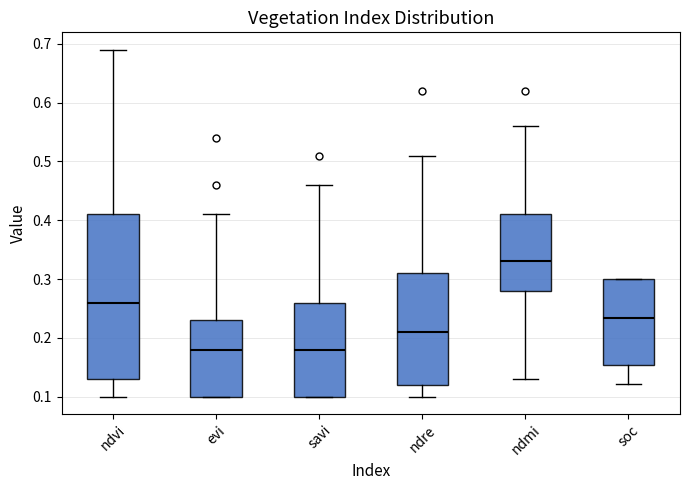

Reading left to right, transcribe this box plot: for each box, give where its median line is, the range the box spans, and where its two whiskers end, as read against the y-axis. The values are not printed on the chart, so give them approximately, as read against the axis.

ndvi: median 0.26, box 0.13 to 0.41, whiskers 0.10 to 0.69
evi: median 0.18, box 0.10 to 0.23, whiskers 0.10 to 0.41
savi: median 0.18, box 0.10 to 0.26, whiskers 0.10 to 0.46
ndre: median 0.21, box 0.12 to 0.31, whiskers 0.10 to 0.51
ndmi: median 0.33, box 0.28 to 0.41, whiskers 0.13 to 0.56
soc: median 0.23, box 0.15 to 0.30, whiskers 0.12 to 0.30